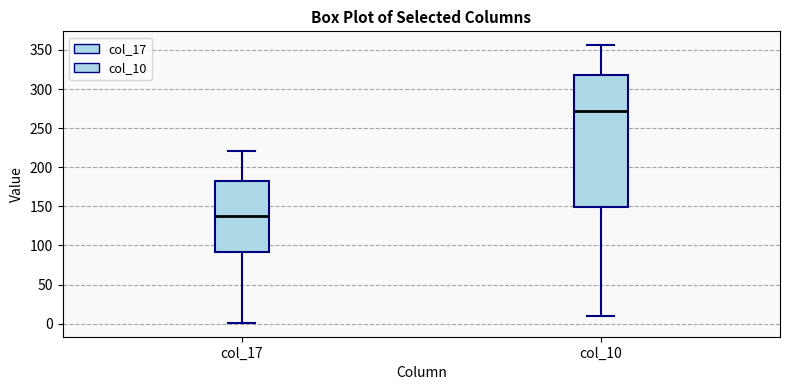

Where does the upper whisker of the box for col_10 end on the y-axis? The values are not printed on the chart, so give them approximately, as read against the axis.

355